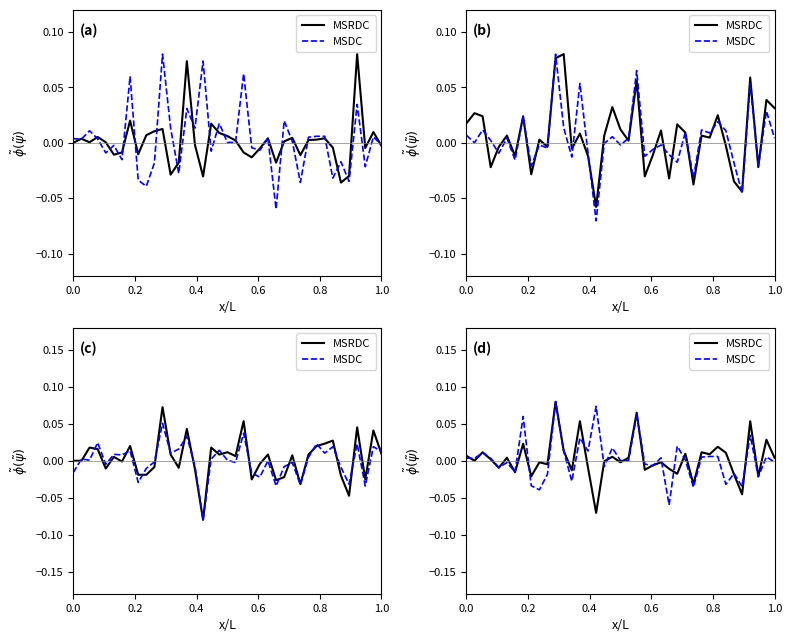

Is the value of MSRDC at 21 greater than the value of MSDC at 9?

Yes